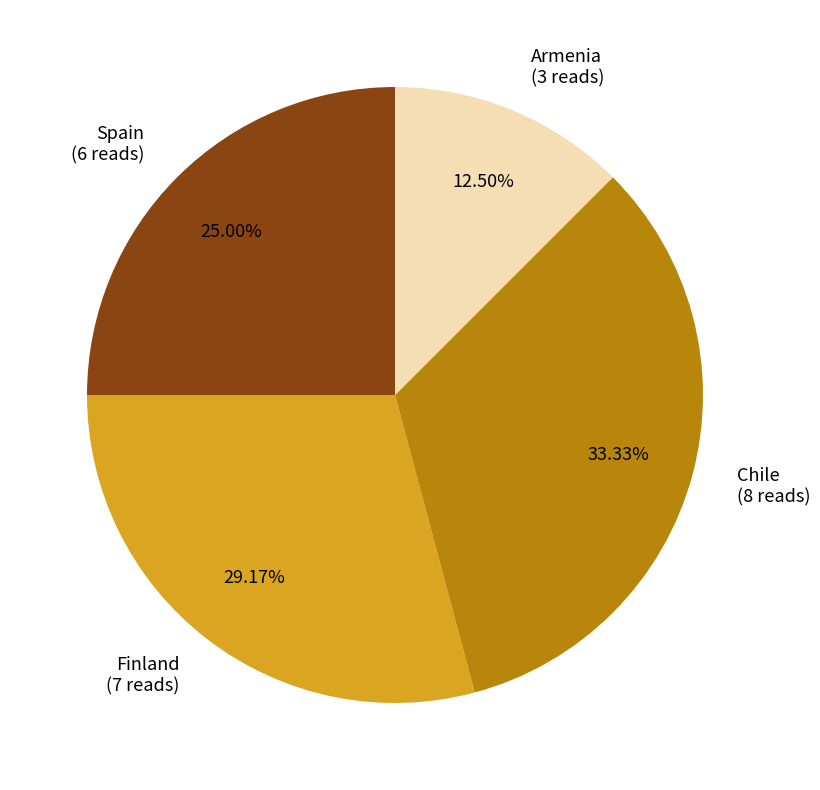

To the nearest percent, what is the difference between the largest and smallest slice percentages?

21%